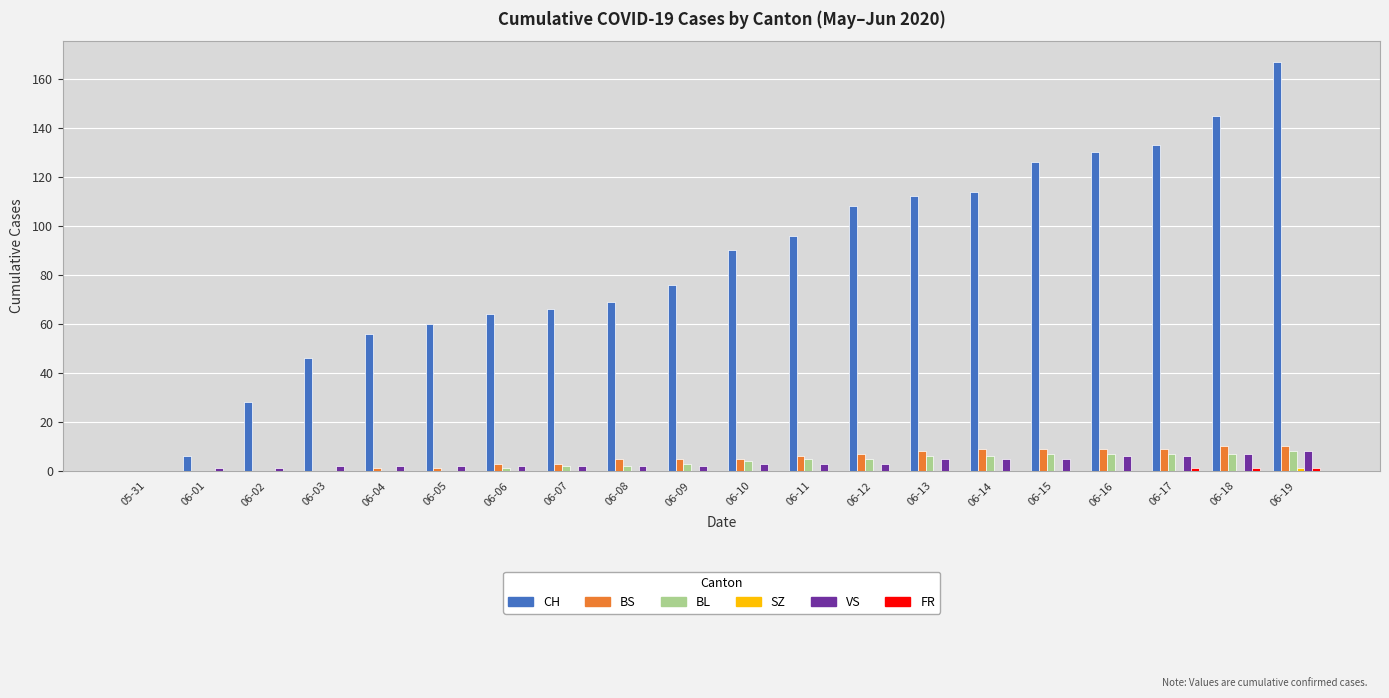

Is it true that CH equals 94 at 06-08?

False